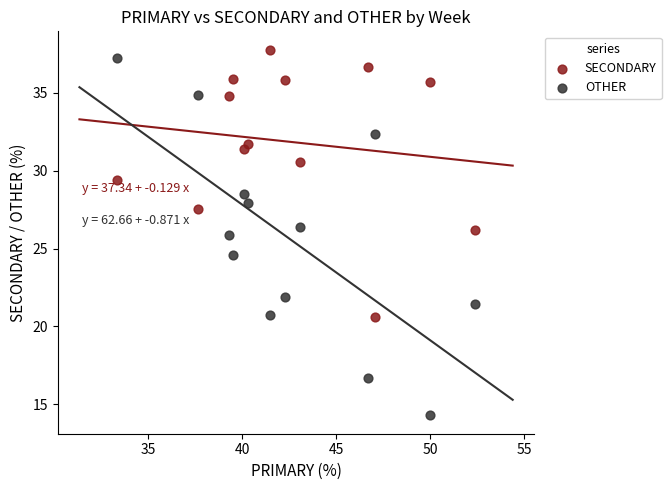

In the OTHER series, what Y value is closest to 25?

24.6